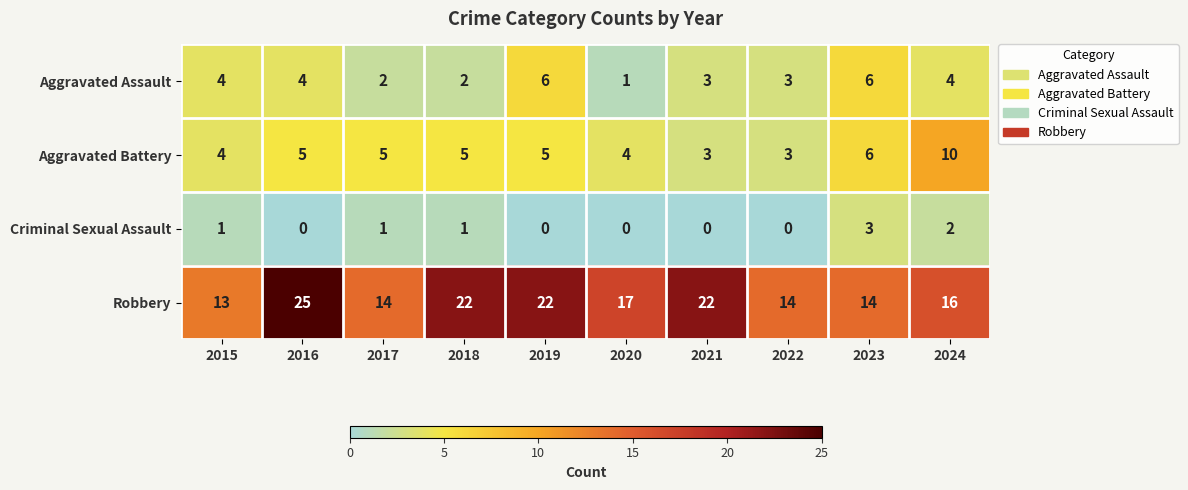

Rank the series at 2024 from highest to lowest value.

Robbery, Aggravated Battery, Aggravated Assault, Criminal Sexual Assault